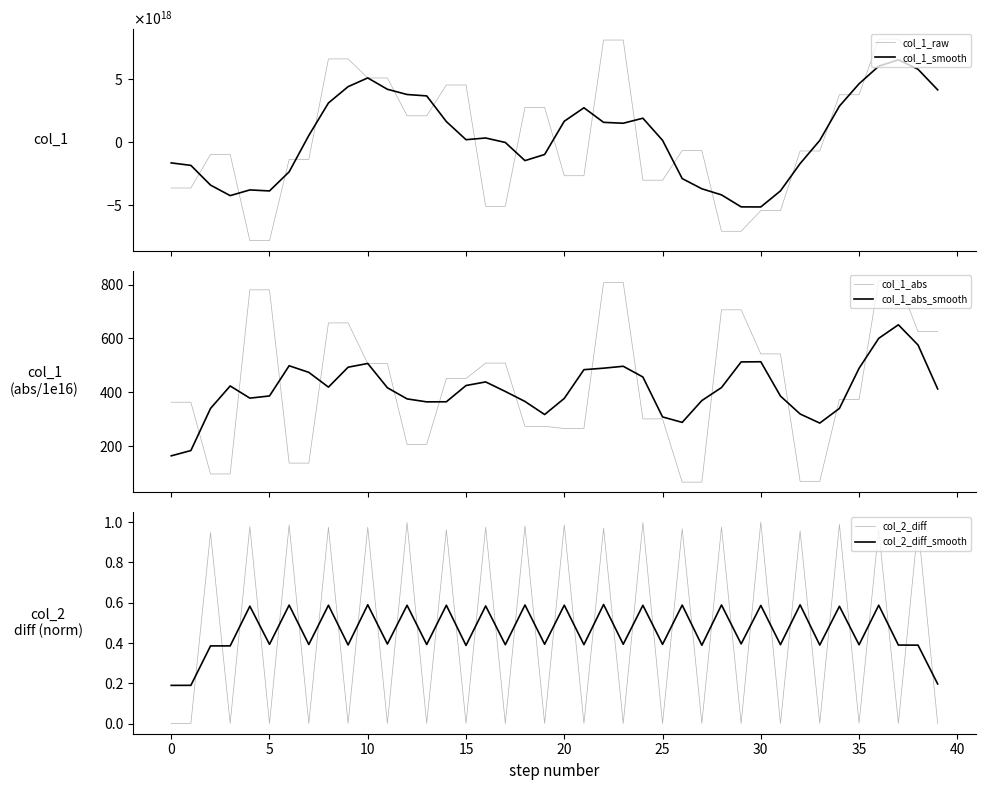

True or false: col_1_abs_smooth has a value of 366.7 at 18.

True